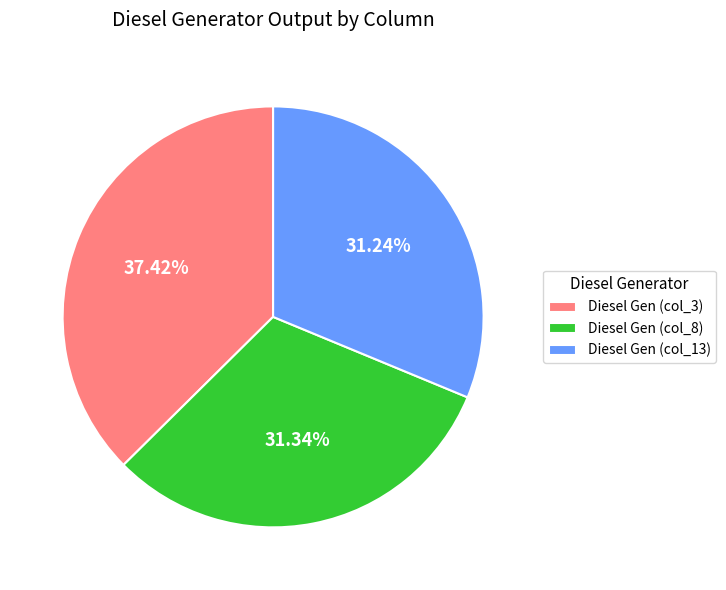

Is there any slice that represents more than half of the pie?

No